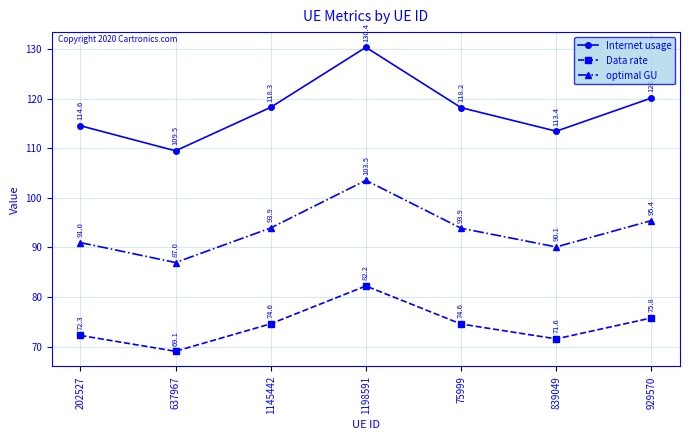

Which series has the widest spread of values?

Internet usage